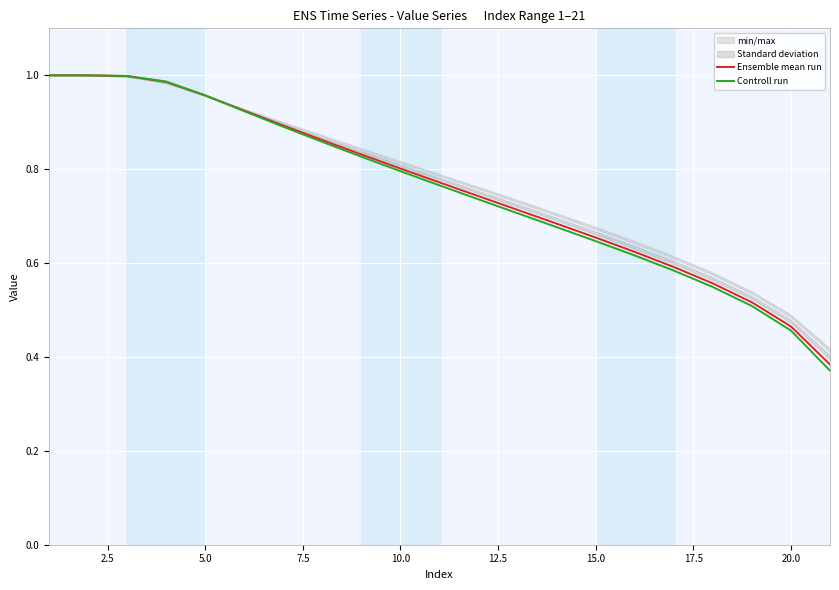

Is it true that Ensemble mean run equals 0.6 at 5.0?

False